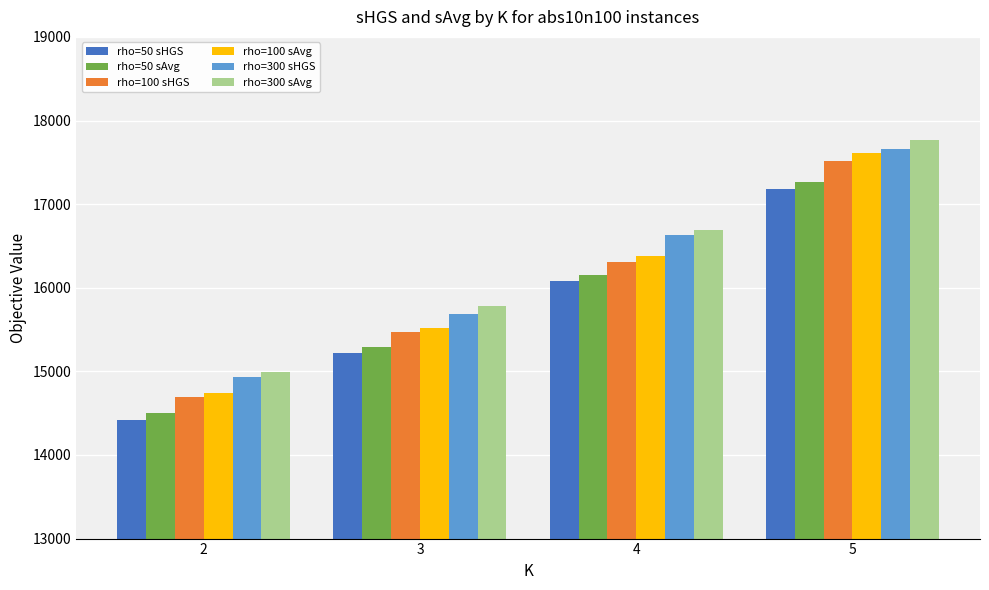

What is the minimum value for rho=300 sHGS?

14932.3